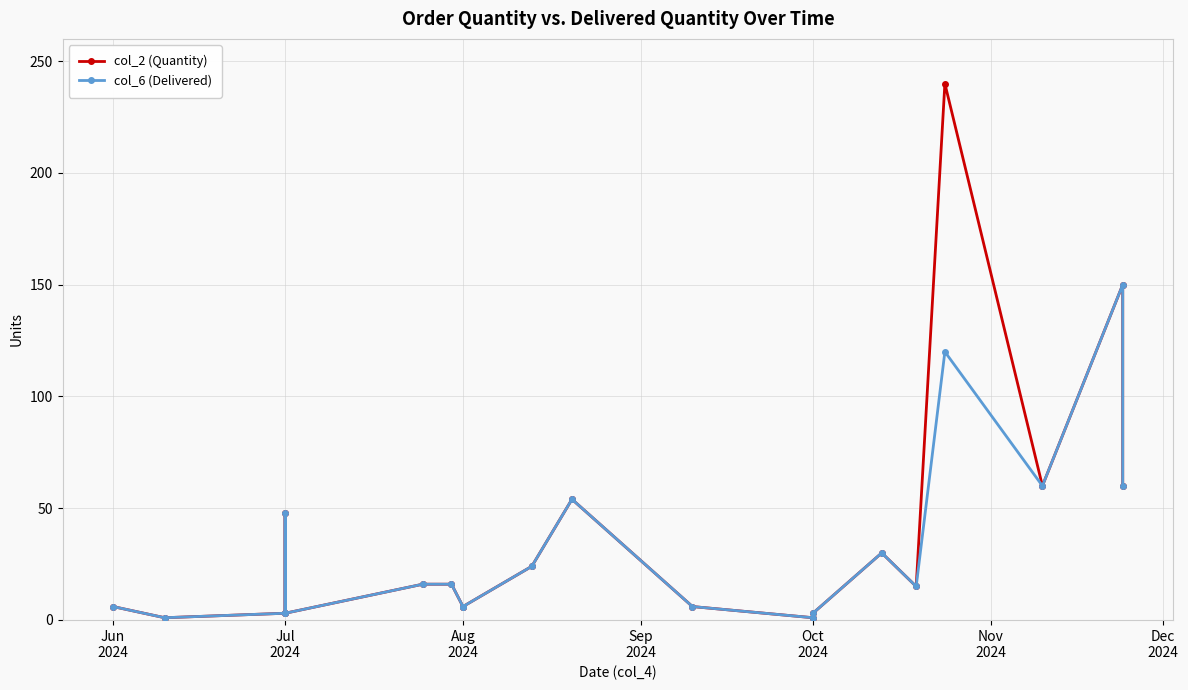

At how many categories does at least one series exceed 78?

2